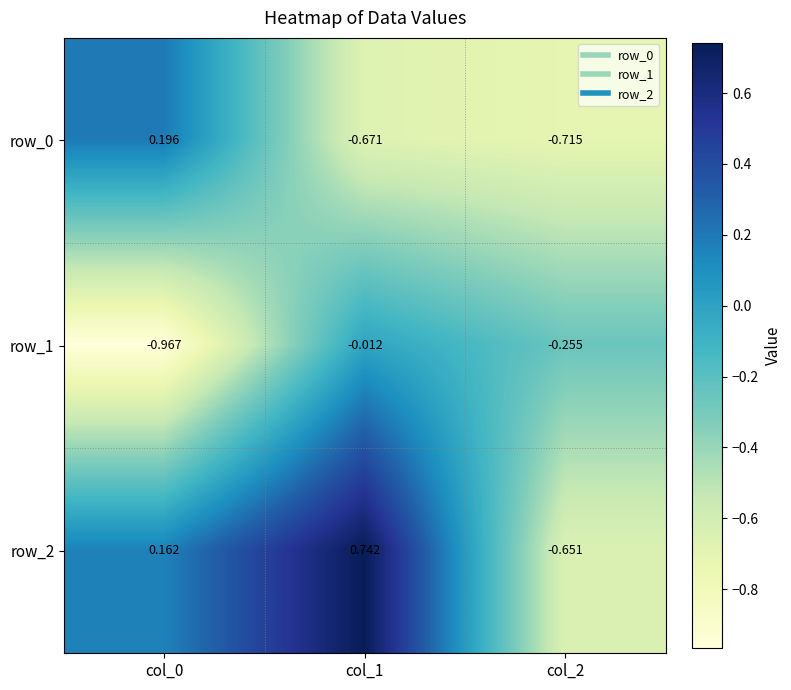

Is the value of row_1 at col_0 greater than the value of row_0 at col_1?

No